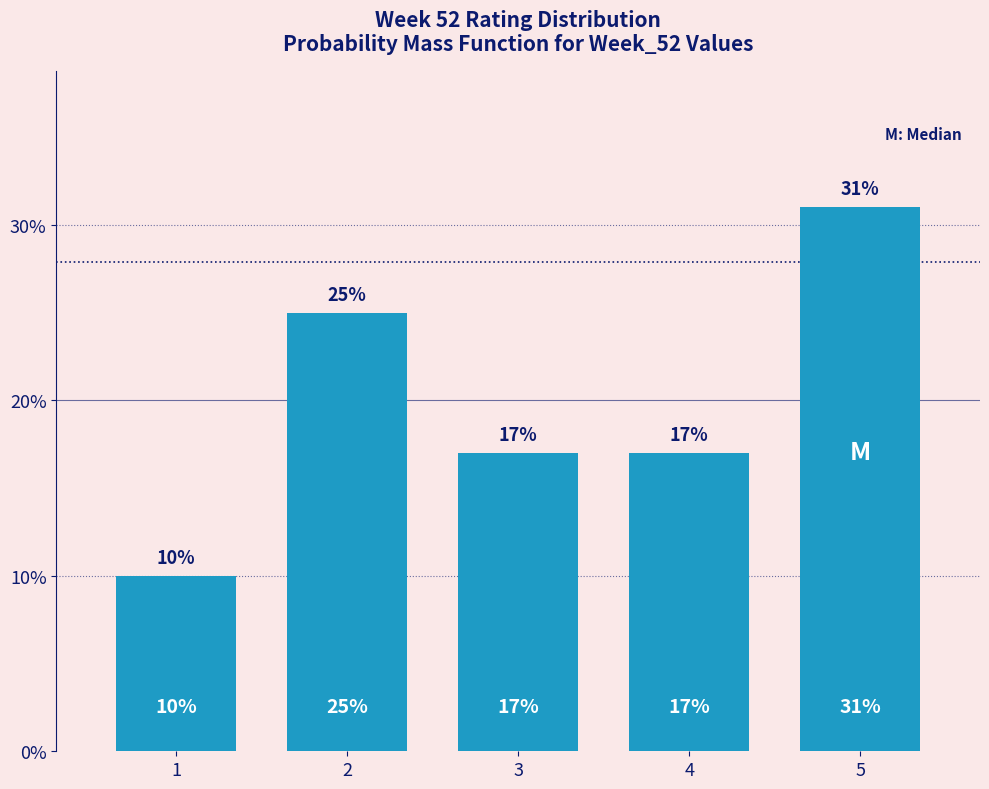

Reading left to right, transcribe all the data shown in this chart.

10	25	17	17	31